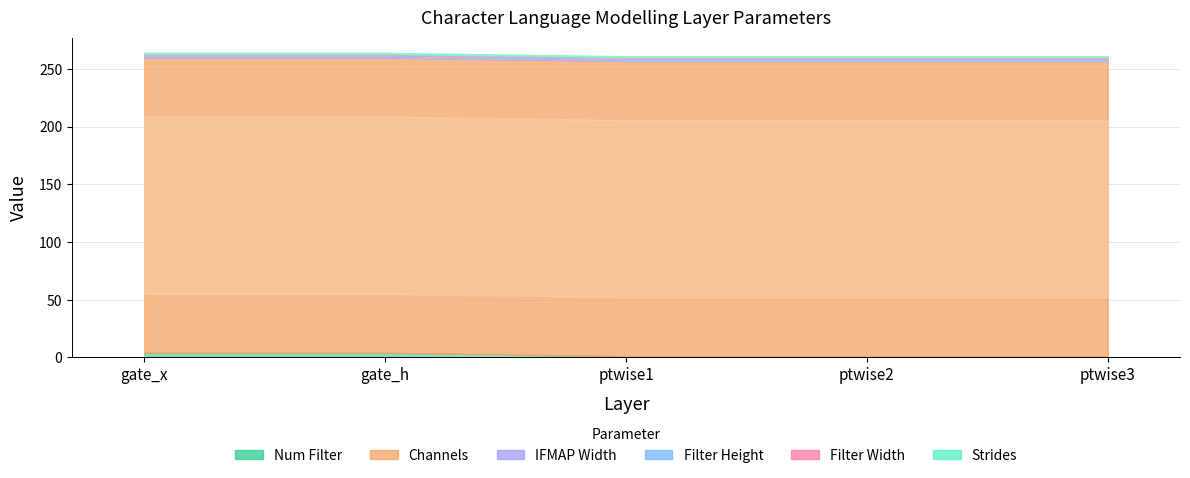

Rank the series at gate_h from lowest to highest value.

IFMAP Width, Filter Height, Filter Width, Strides, Num Filter, Channels